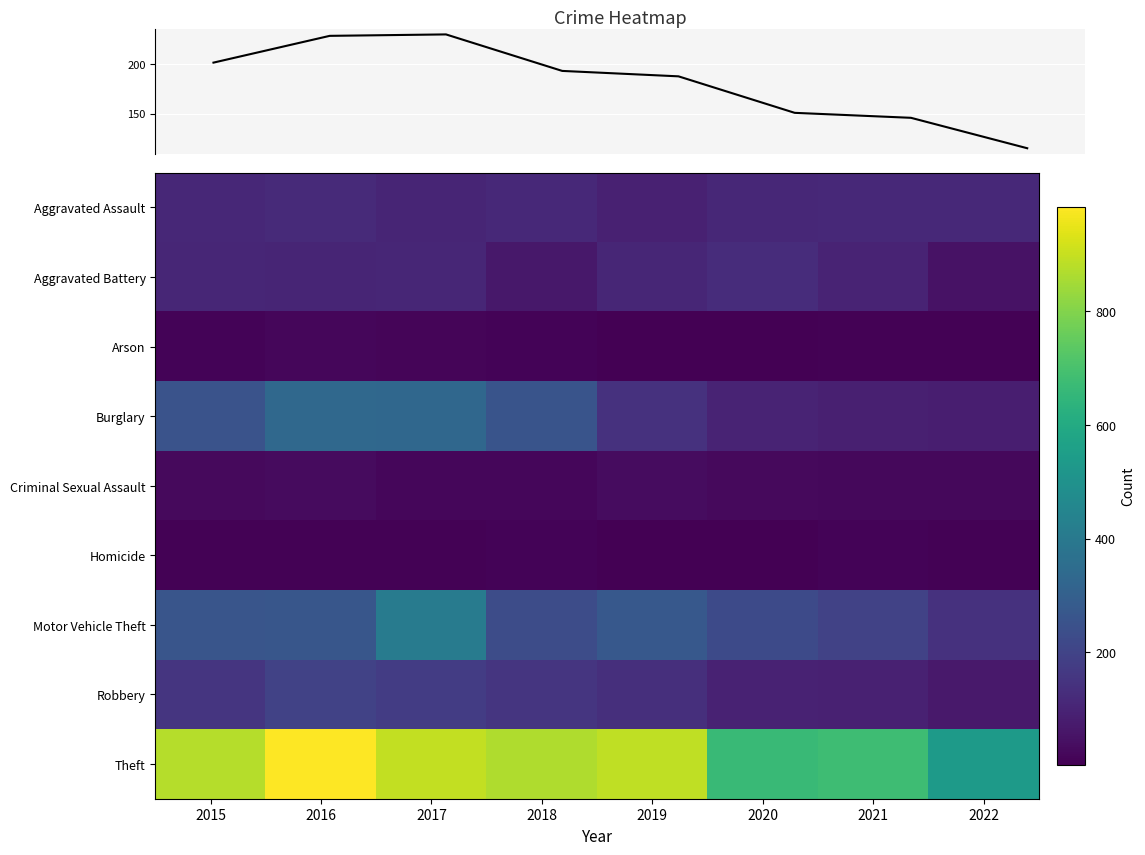

What is the minimum value shown in the chart?

2.0